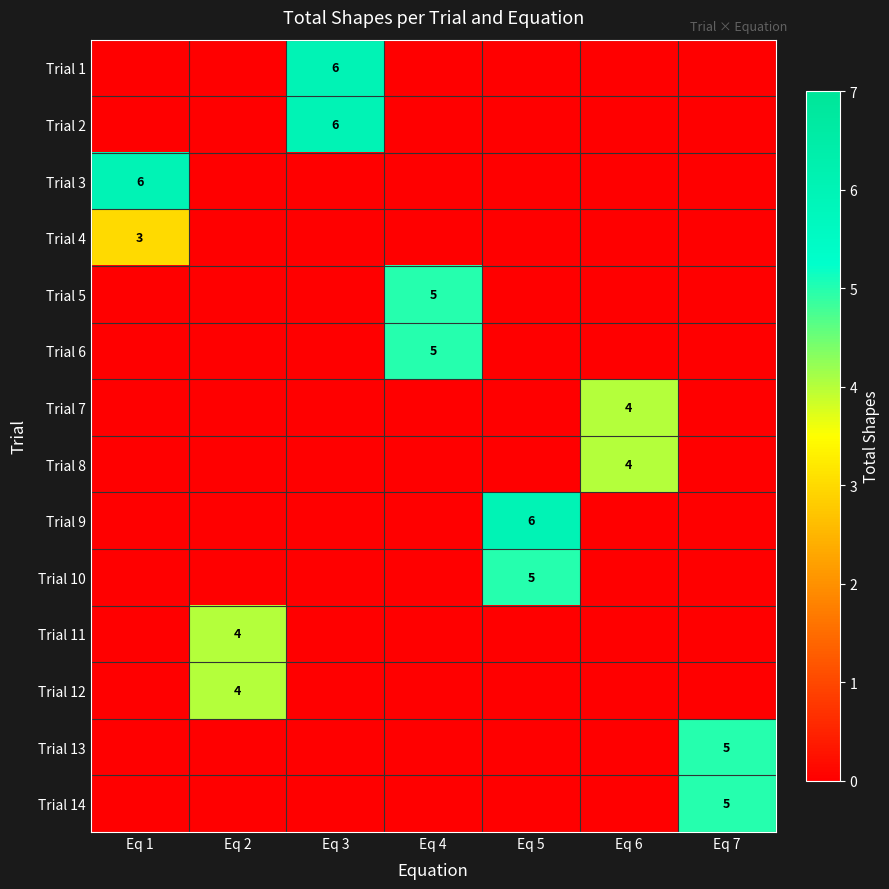

True or false: Trial 1 has a value of 6 at Eq 3.

True